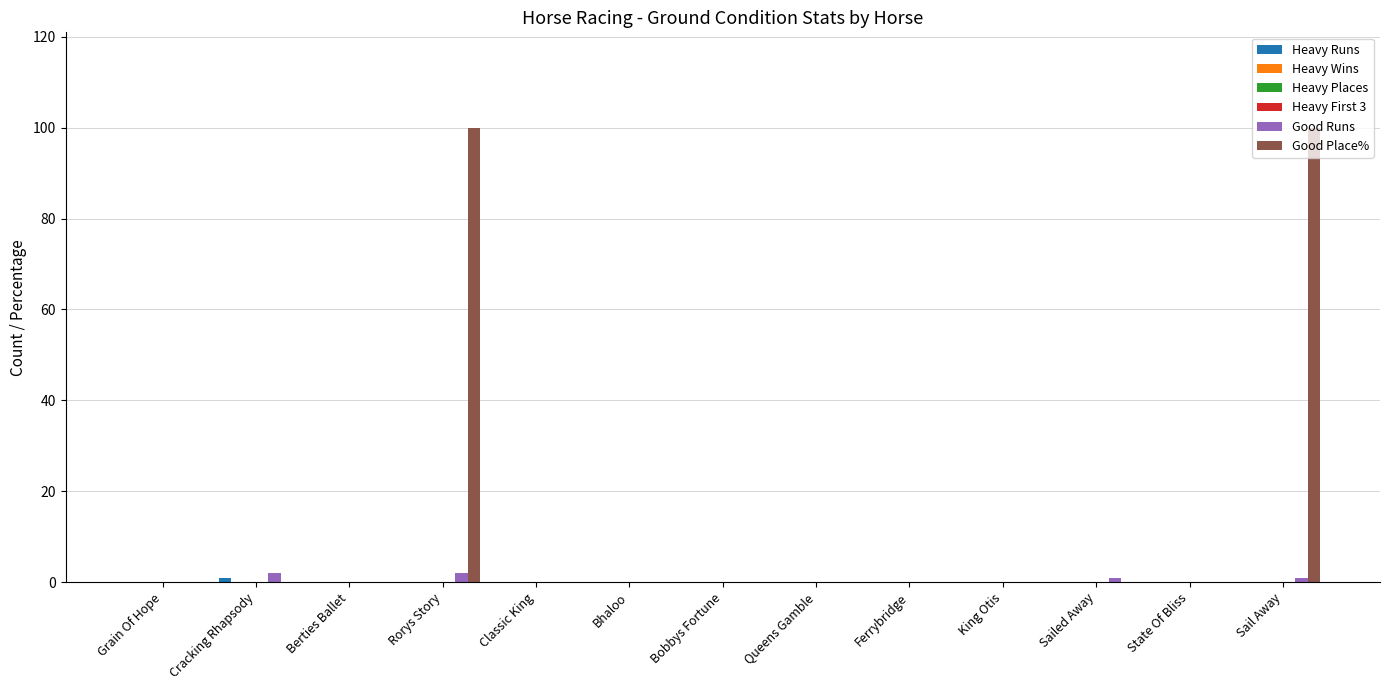

True or false: Good Runs has a value of -1 at State Of Bliss.

False